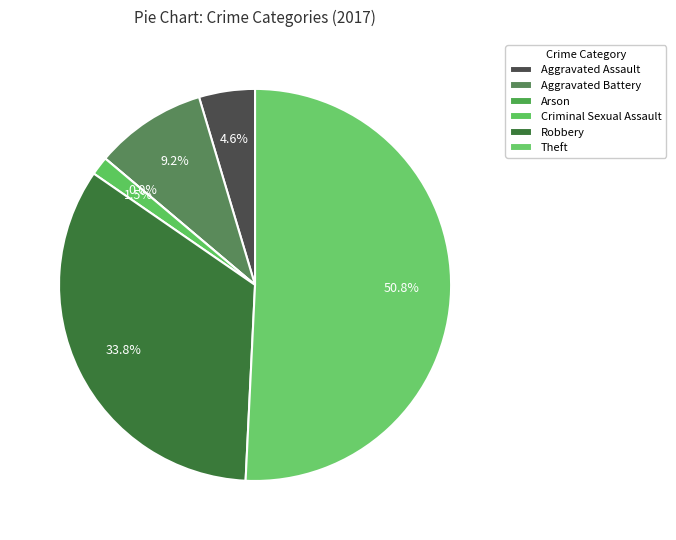

What is the smallest slice in the pie chart?

Arson